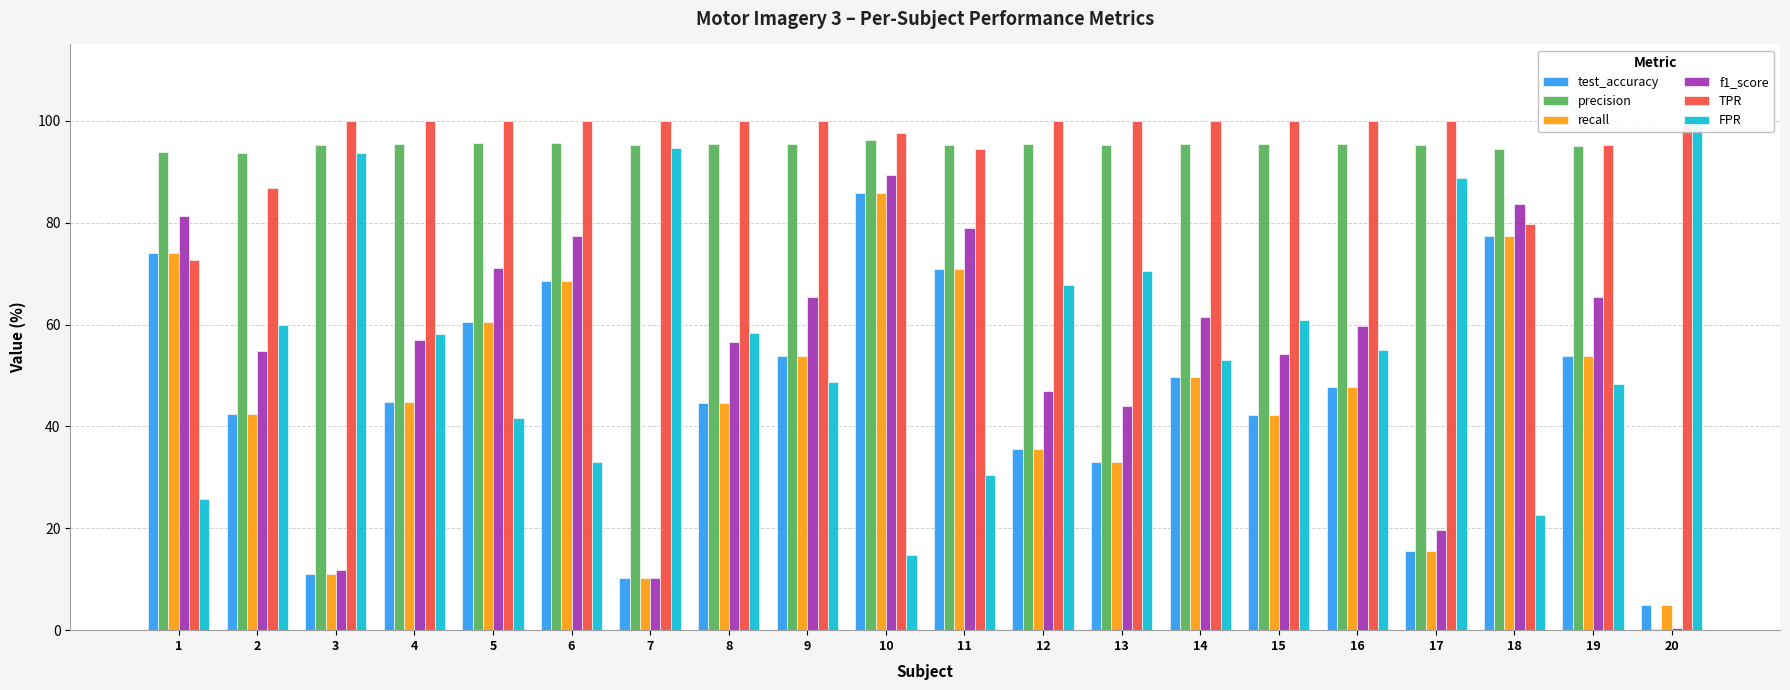

How many data points does each series have?

20